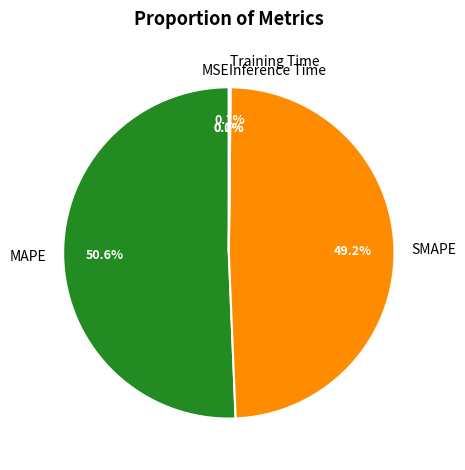

Is there any slice that represents more than half of the pie?

Yes